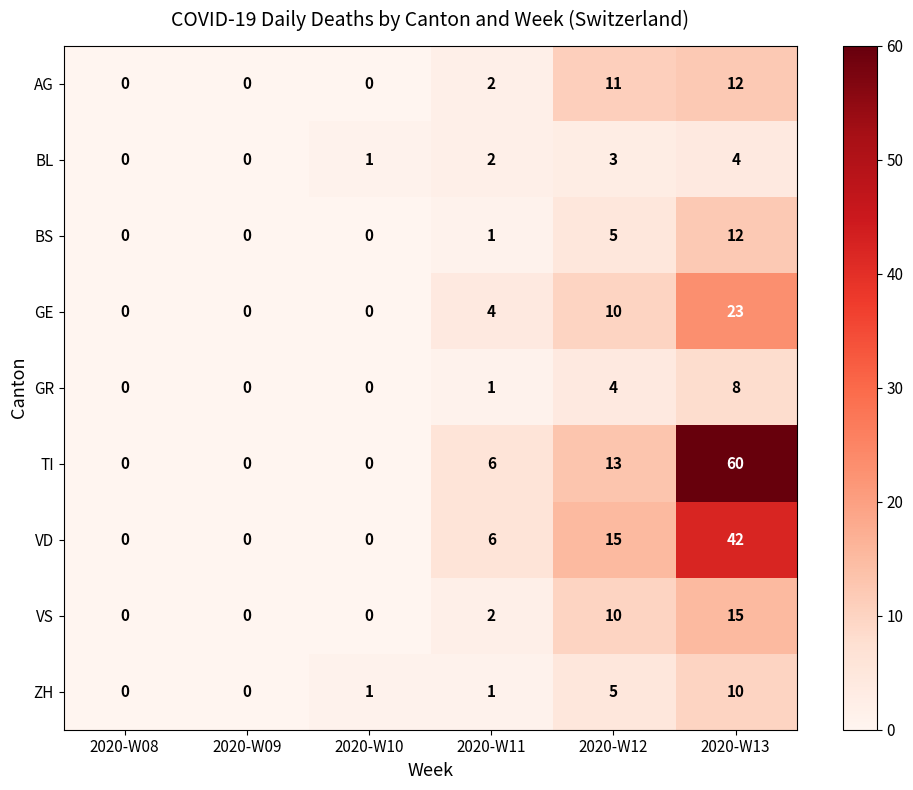

The value of TI at 2020-W09 is 0. True or false?

True